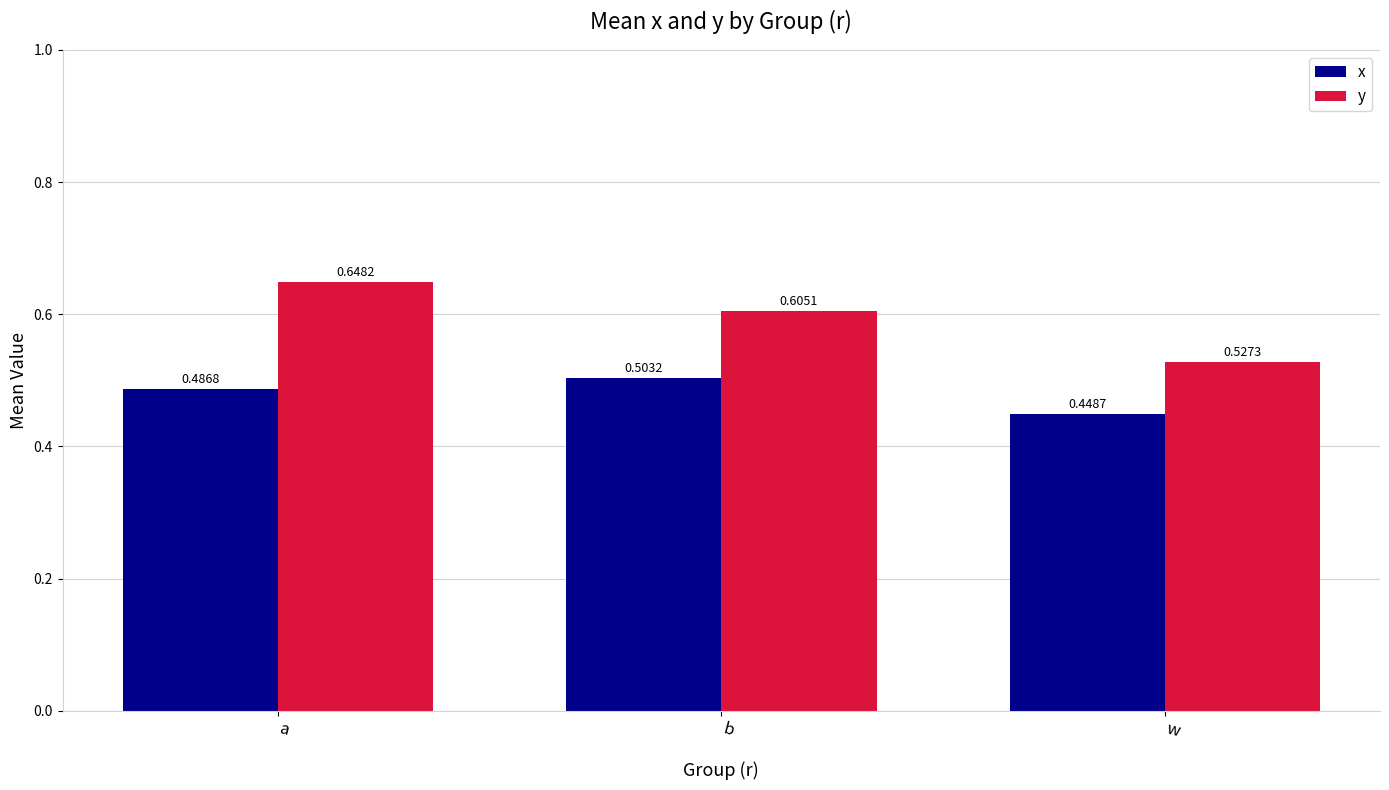

Which label corresponds to the largest value in the chart?

a